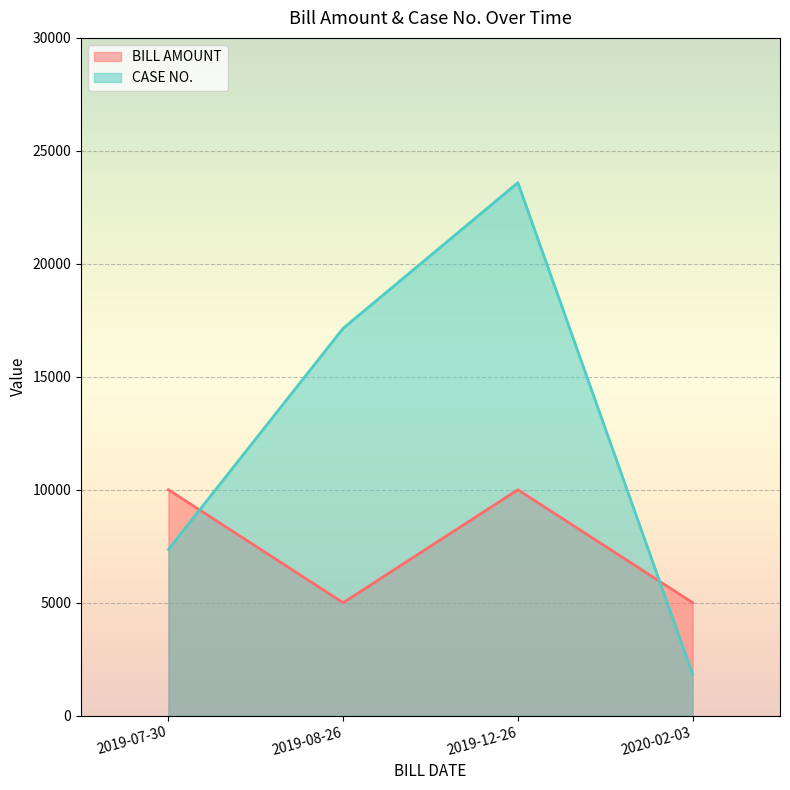

What are all the series names shown in the legend?

BILL AMOUNT, CASE NO.